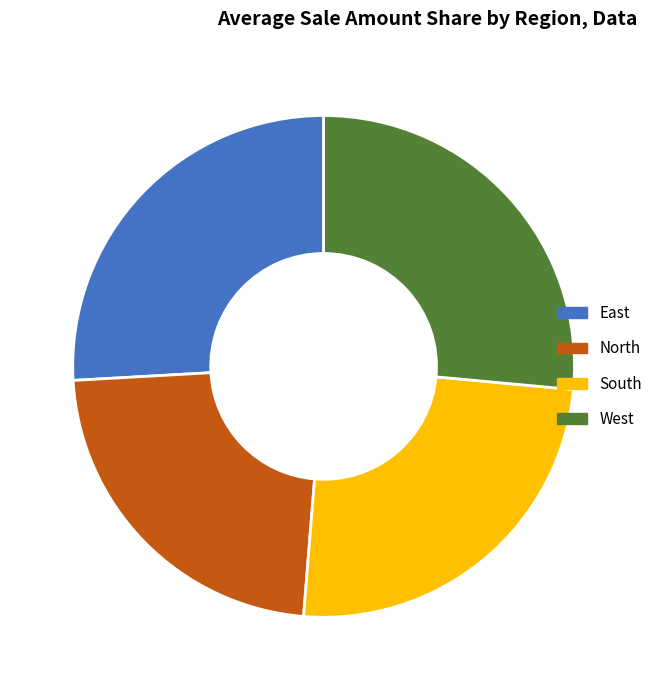

Is the sum of East and North greater than half?

No